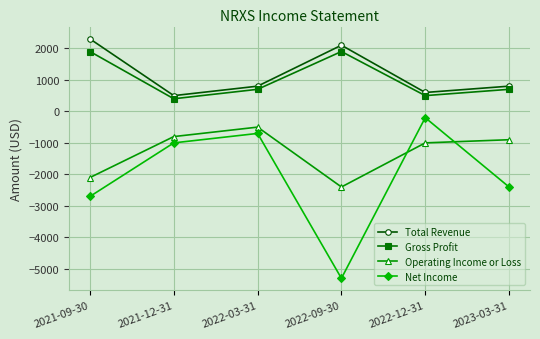

Rank the series by their maximum value, from lowest to highest.

Operating Income or Loss, Net Income, Gross Profit, Total Revenue